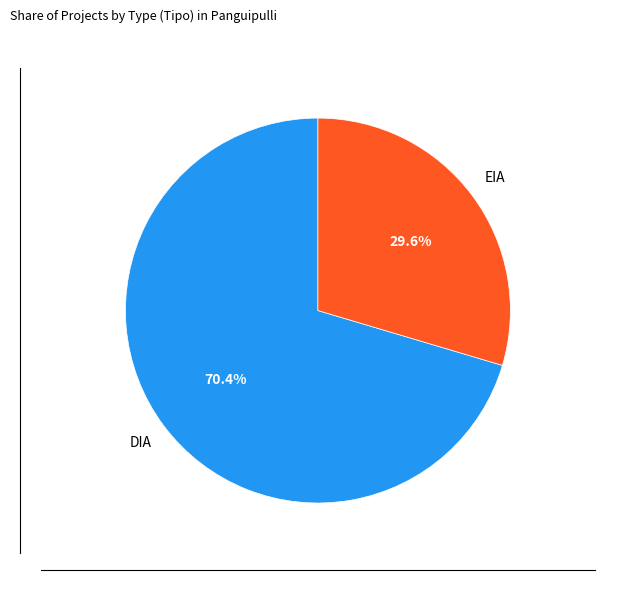

Does any single category account for the majority?

Yes